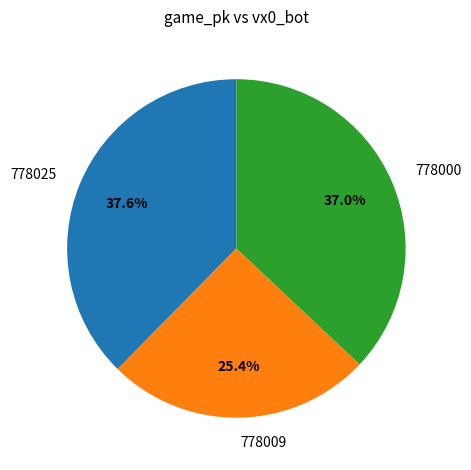

Combined, what portion of the pie is 778009 and 778025?

63.0%